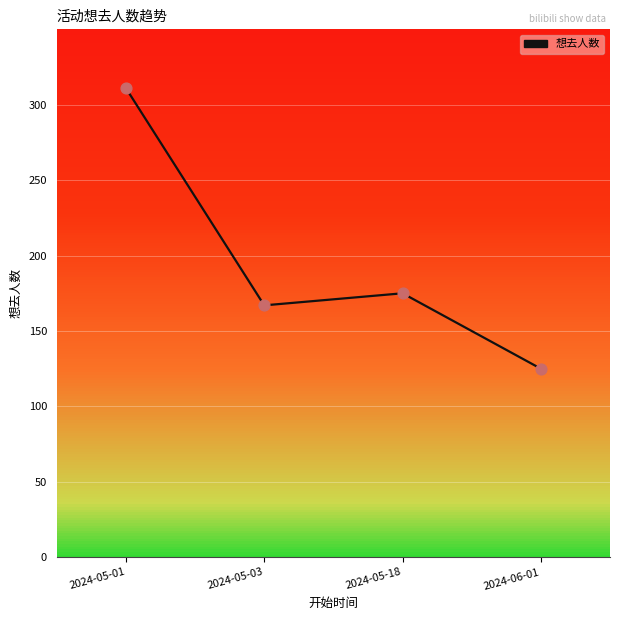

What is the change in value from 2024-05-03 to 2024-05-18?

+8